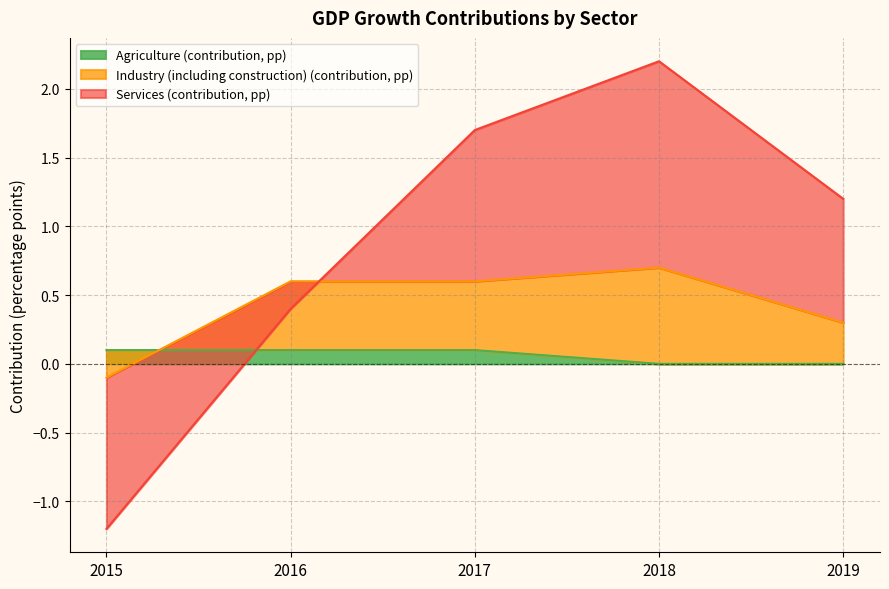

Which category has the lowest value in the Services (contribution, pp) series?

2015